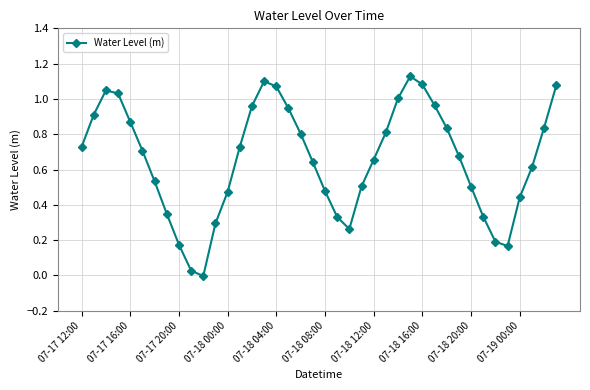

How many lines are shown in the chart?

1